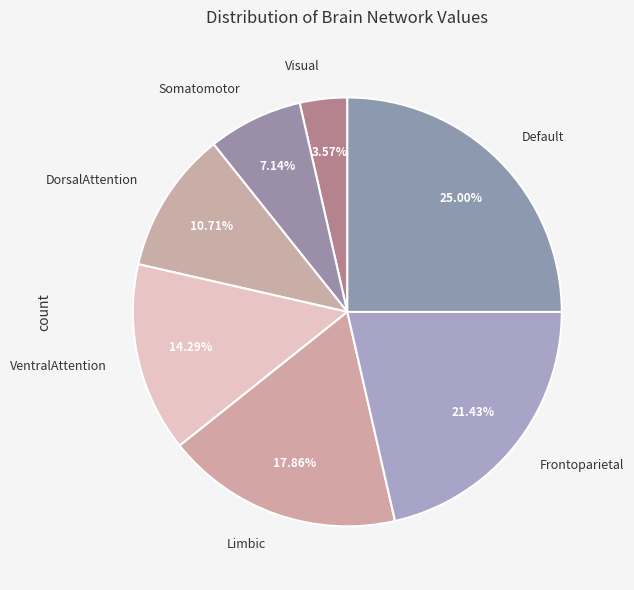

How many segments does this pie chart have?

7